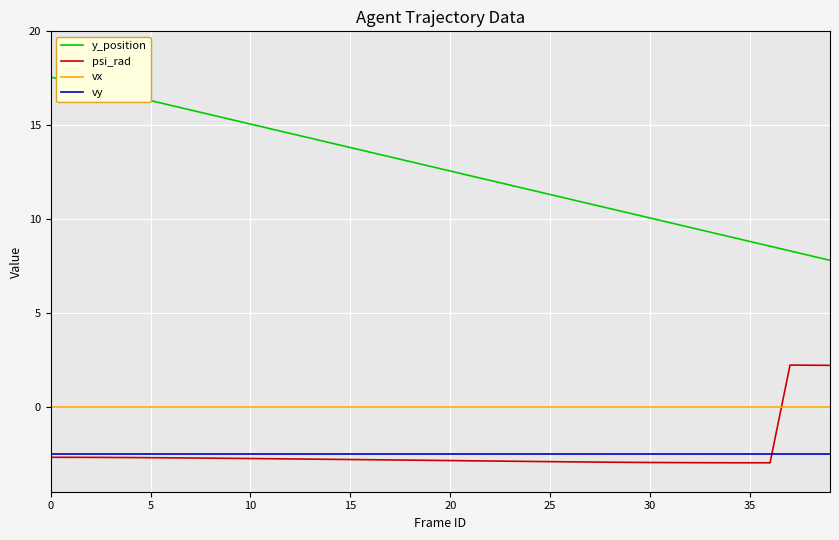

Which series has the largest range (max minus min)?

y_position